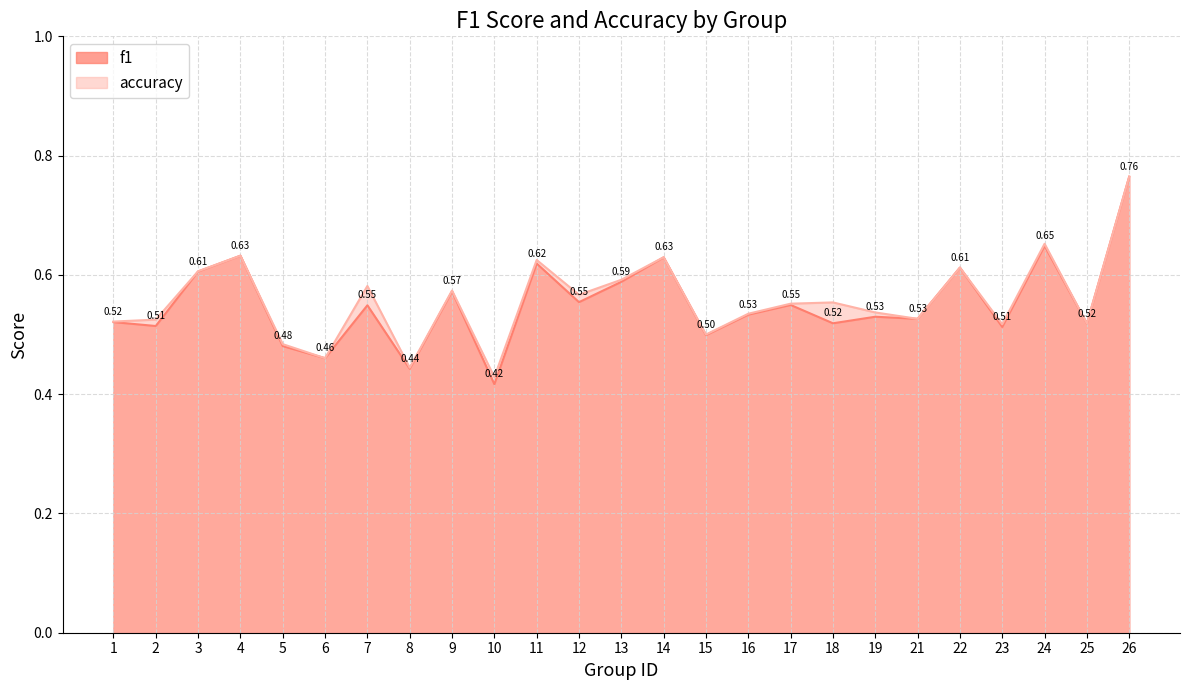

Where is accuracy nearest to the value 0?

10